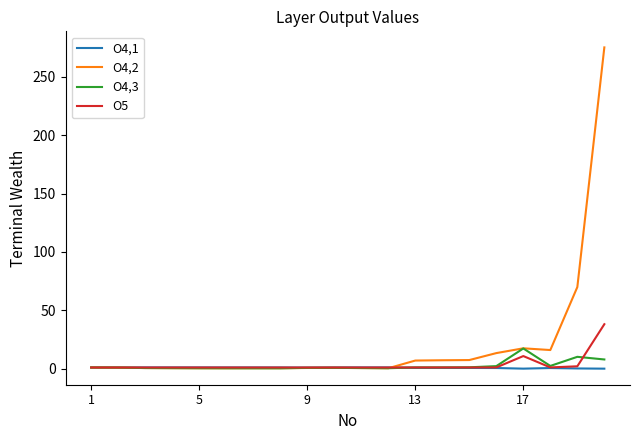

What is the highest value of the O4,2 series?

275.2